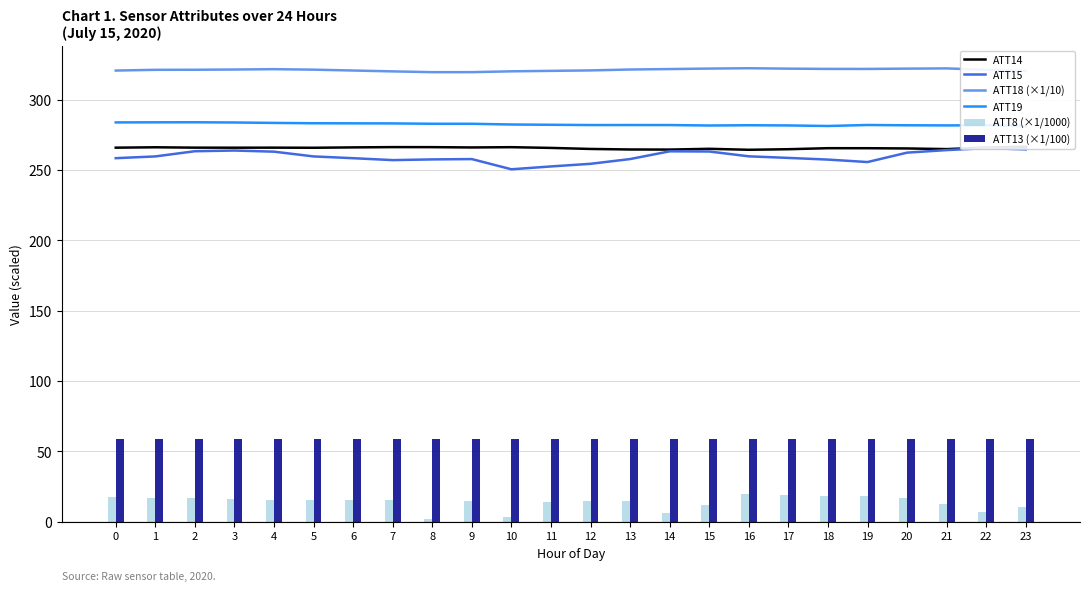

Which category has the lowest value in the ATT8 (×1/1000) series?

8